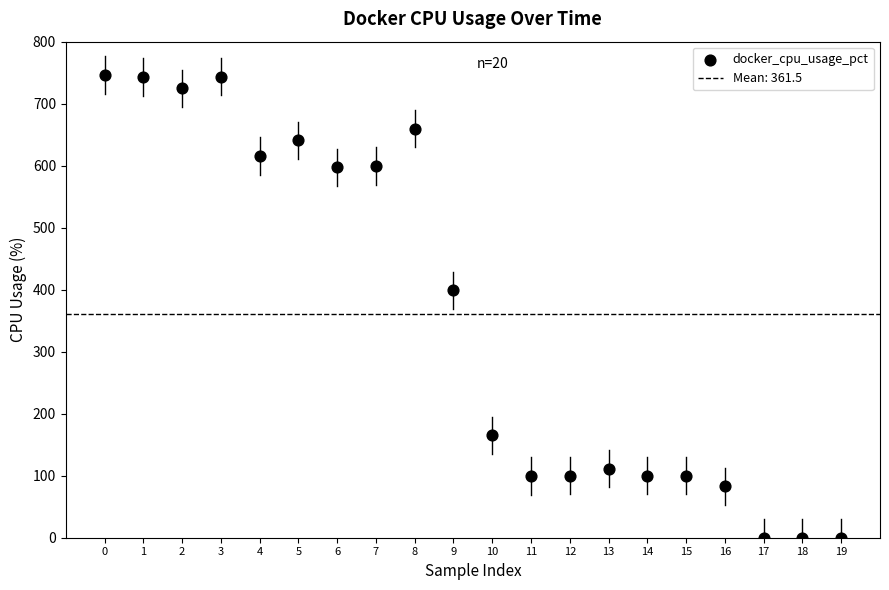

What Y value in the scatter plot is closest to 373?

399.2